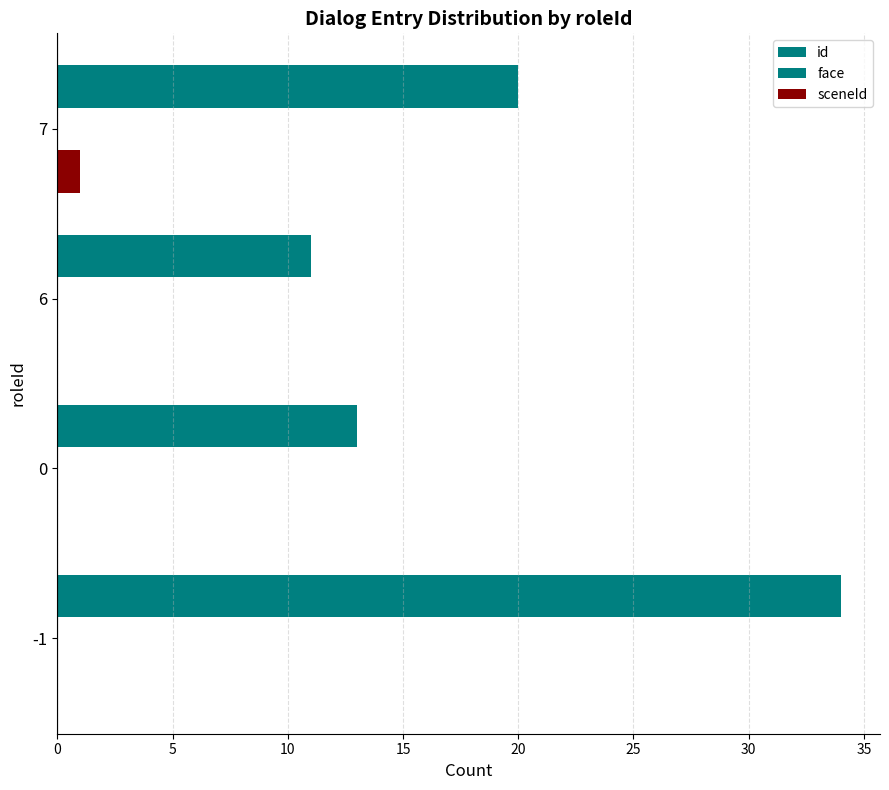

Count the number of categories in the chart.

4